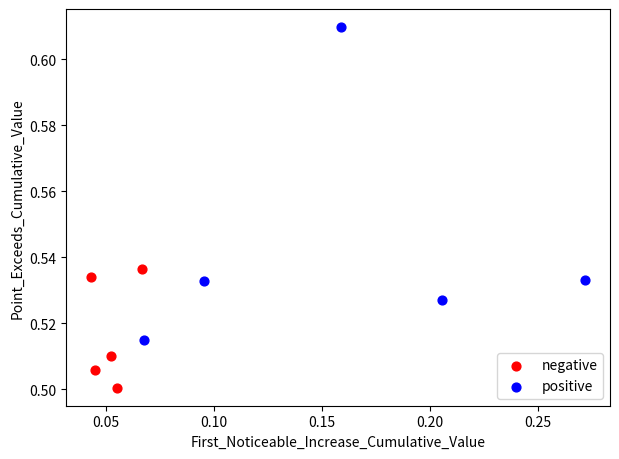

Which series reaches the maximum Y coordinate?

positive